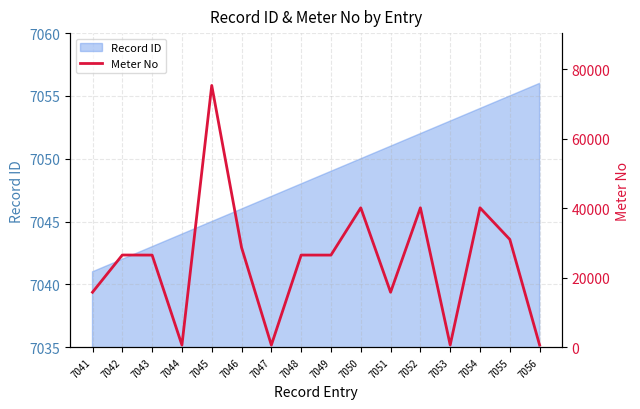

Reading left to right, list all the values displayed in this chart.

15818	26527	26505	614	75329	28706	610	26514	26506	40109	15814	40118	627	40120	31017	605